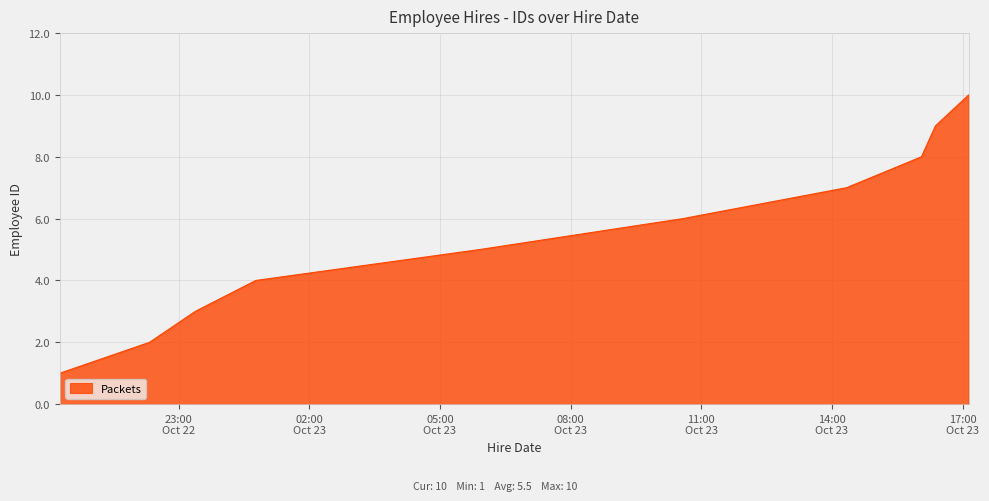

Reading right to left, list all the values displayed in this chart.

10	9	8	7	6	5	4	3	2	1